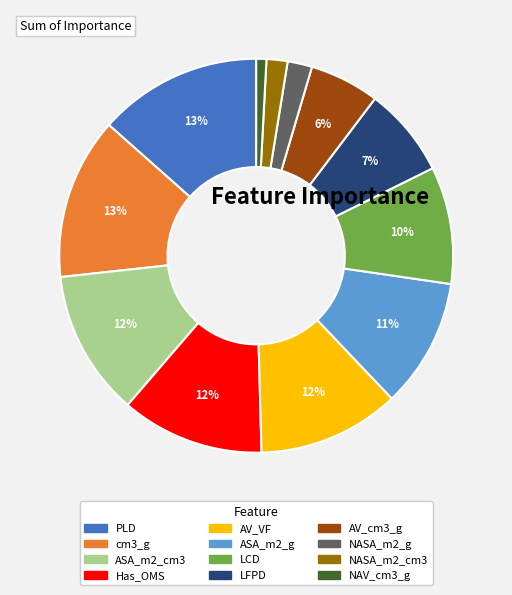

How many segments does this pie chart have?

12